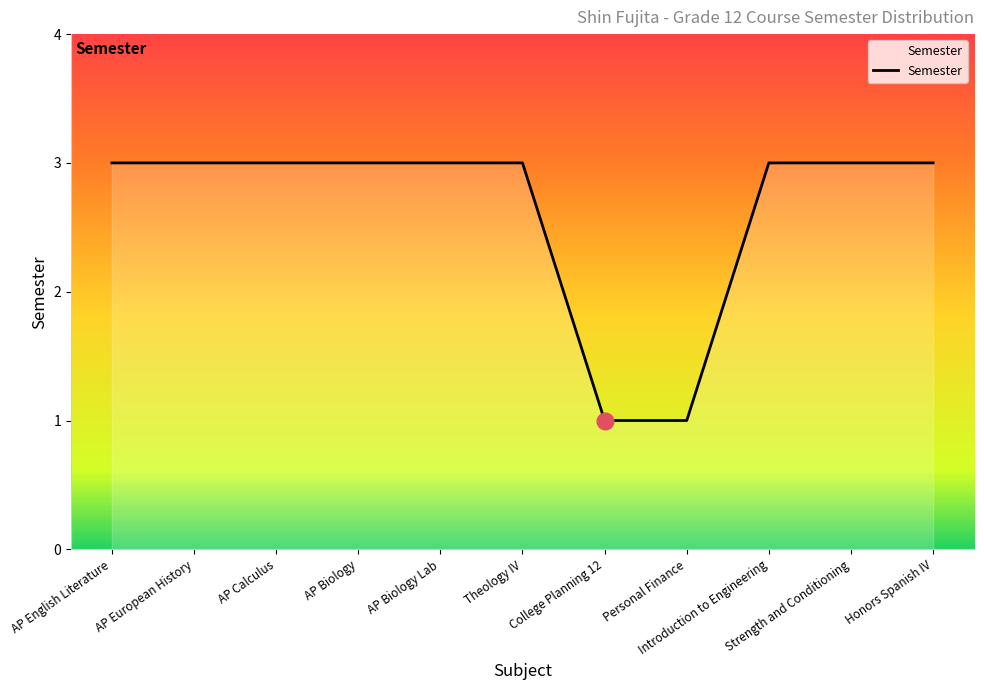

What is the maximum value shown in the chart?

3